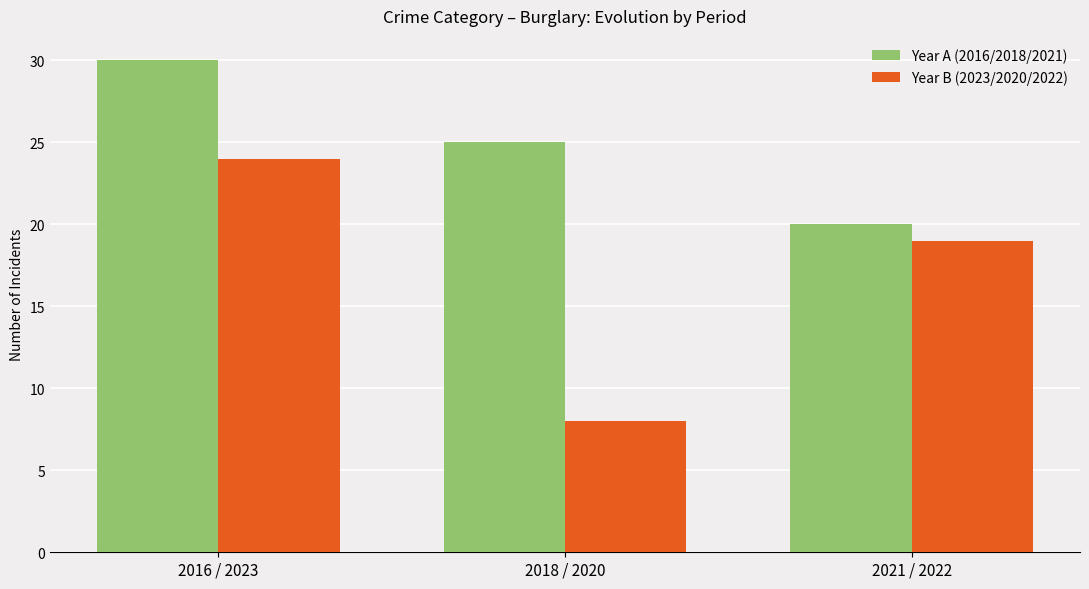

What value does the Year B (2023/2020/2022) series have at 2018 / 2020, to the nearest 5?

10